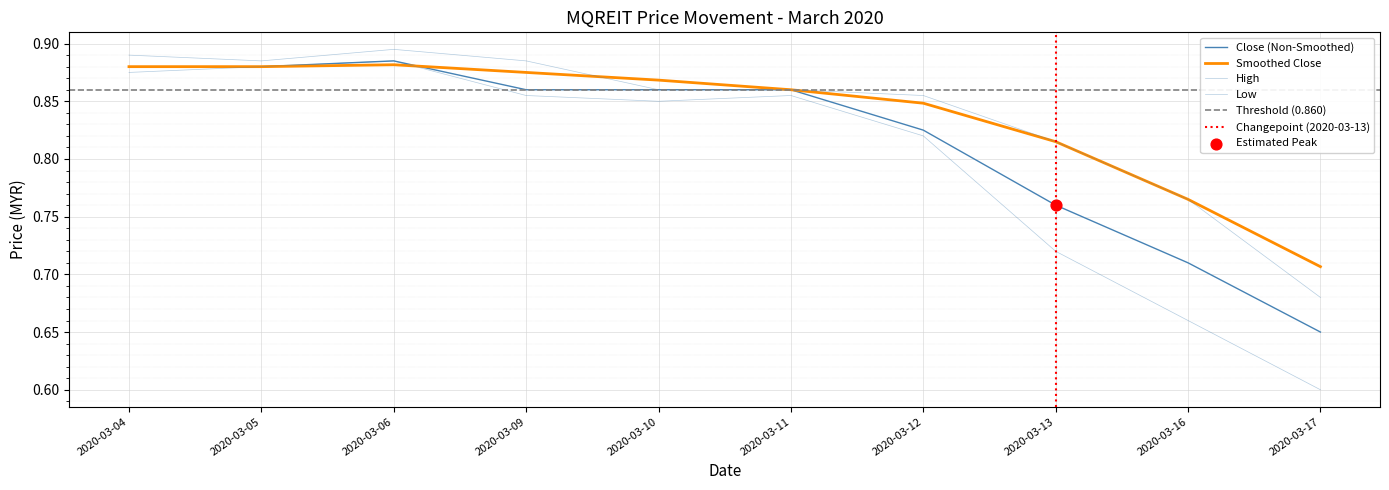

At how many categories does at least one series exceed 0?

10